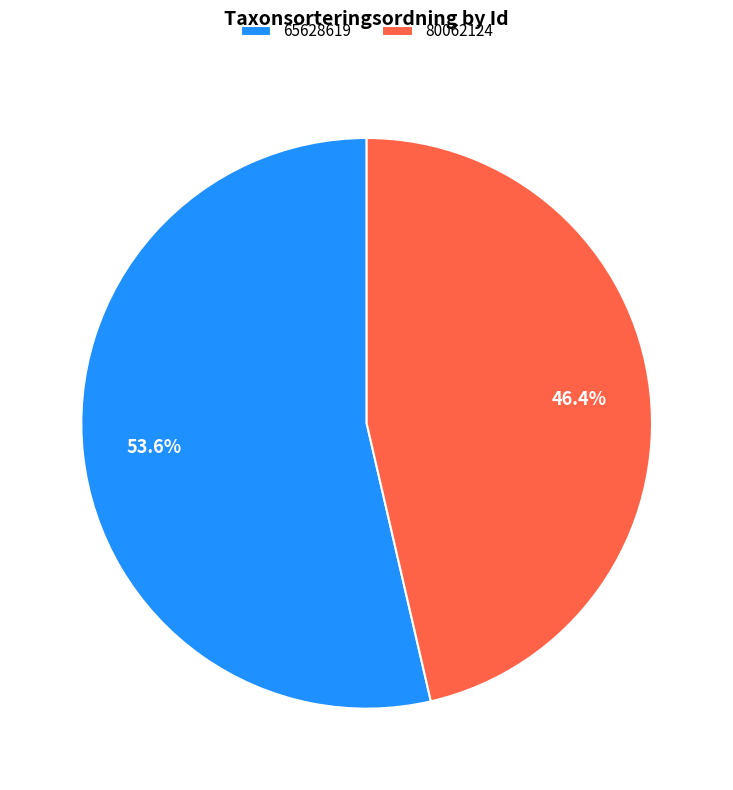

What is the total percentage of 65628619 and 80062124?

100.0%